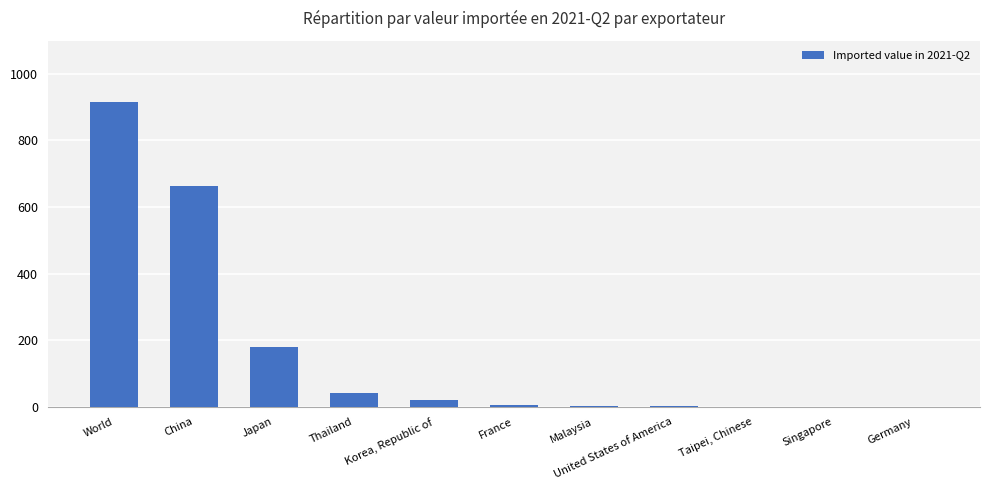

Are the bars grouped side by side (vs. stacked)?

No